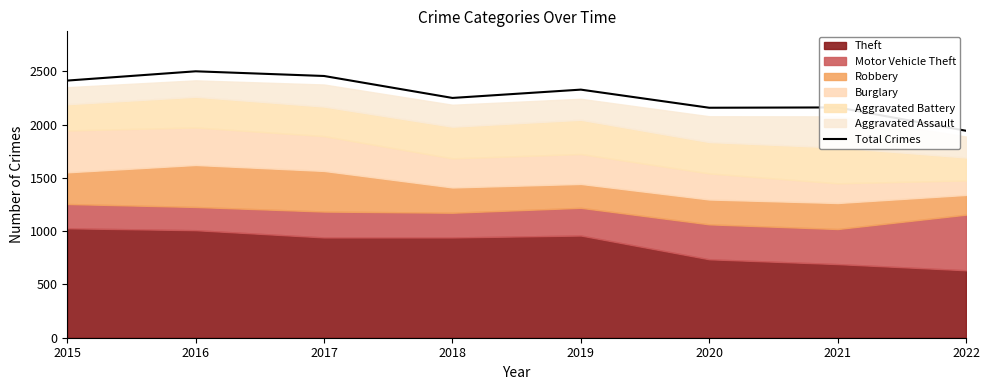

The value at 2018 is 2250. True or false?

True